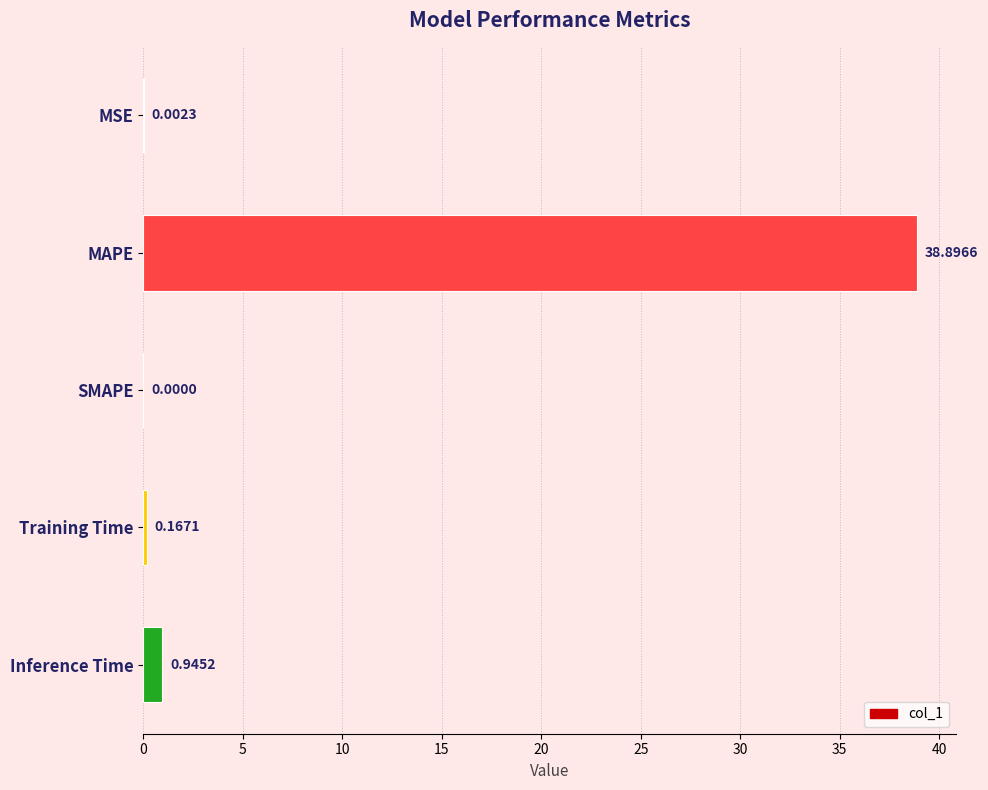

How many values are above zero?

4